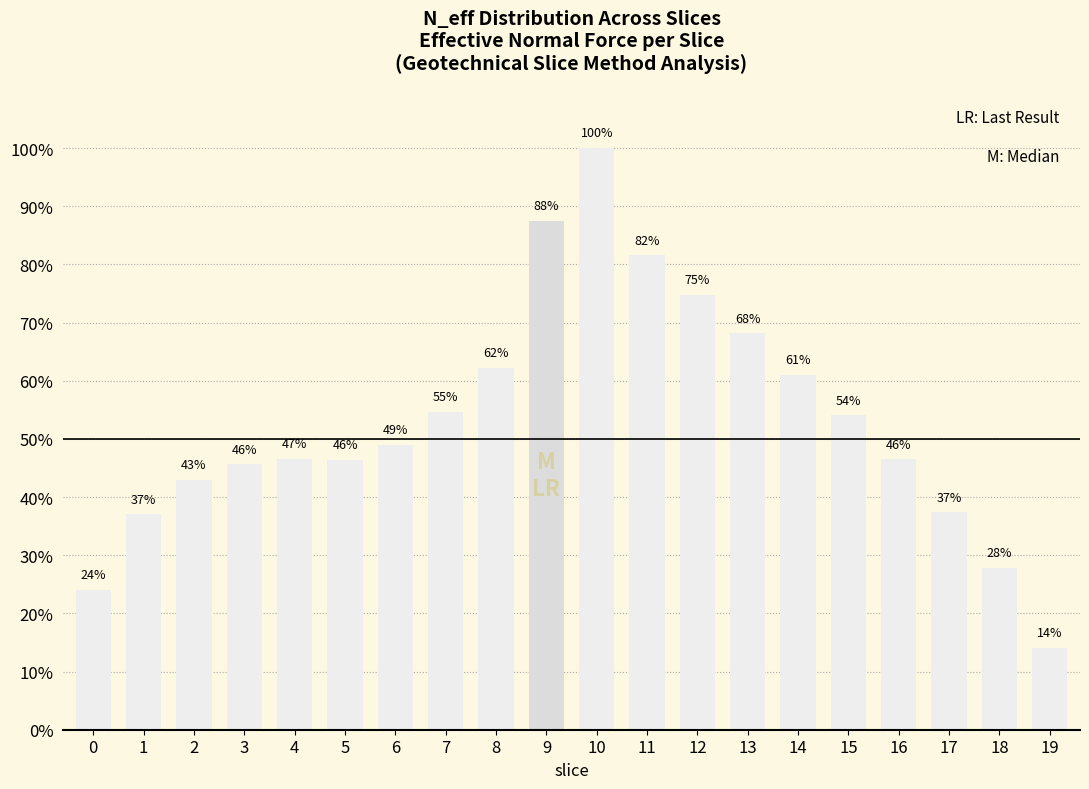

How many data points are above 49?

10